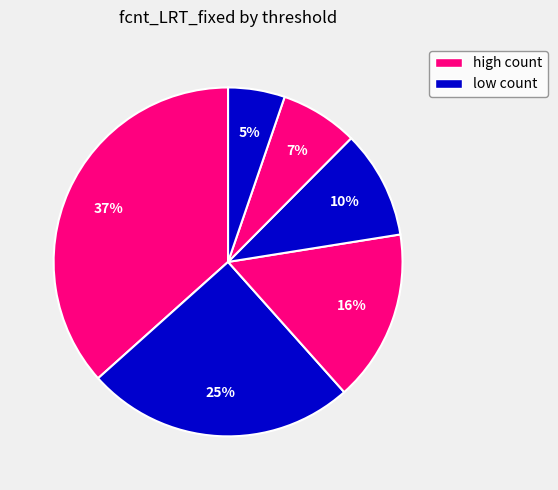

How many slices are in this pie chart?

6